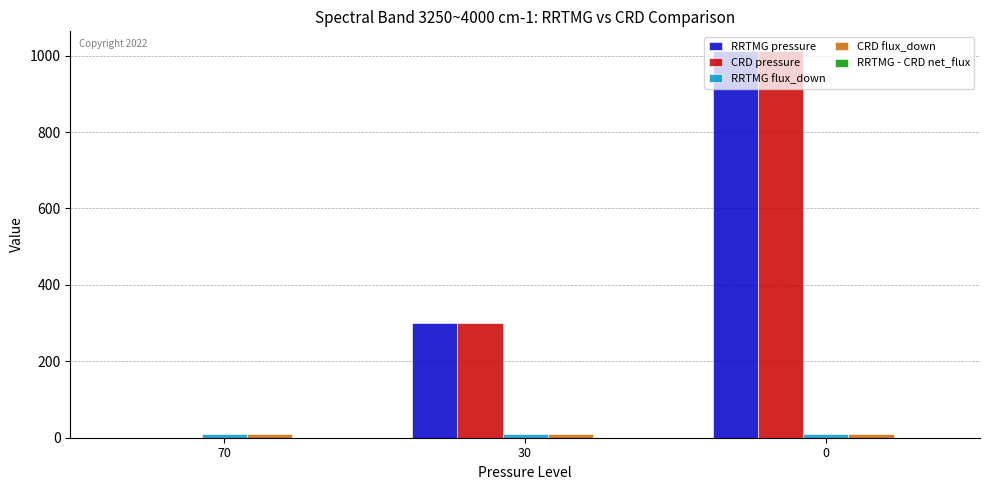

True or false: CRD pressure has a value of 0.0 at 70.

True